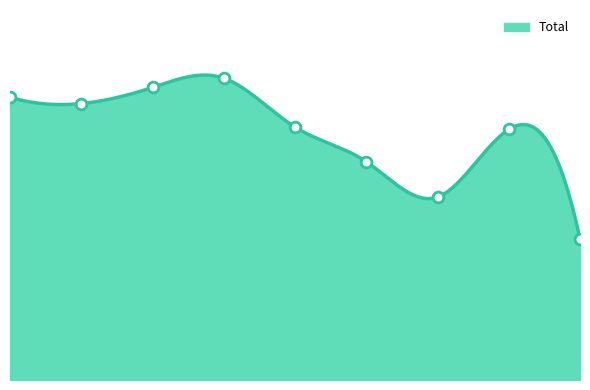

Approximately how many times larger is the value at 2018 compared to 2023?

2.1